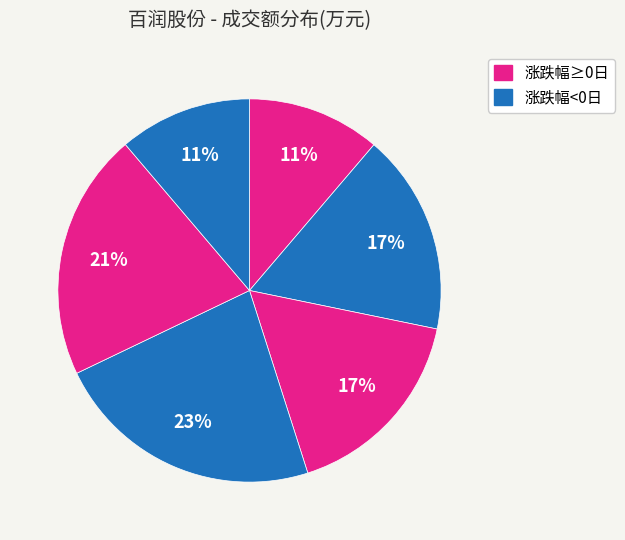

How many slices are in this pie chart?

6